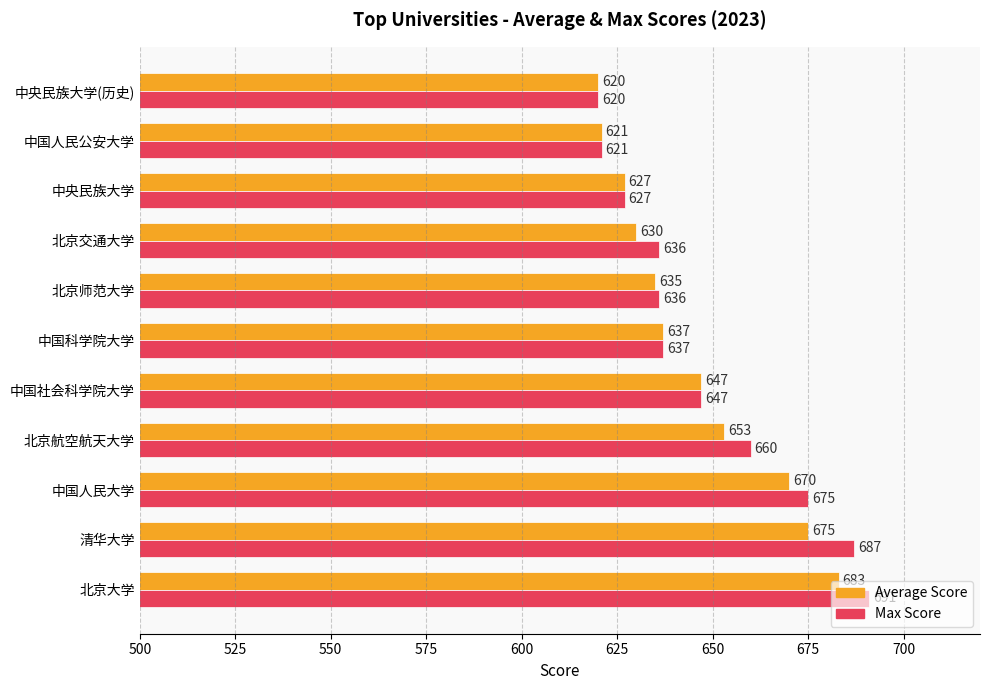

What is the smallest value displayed?

620